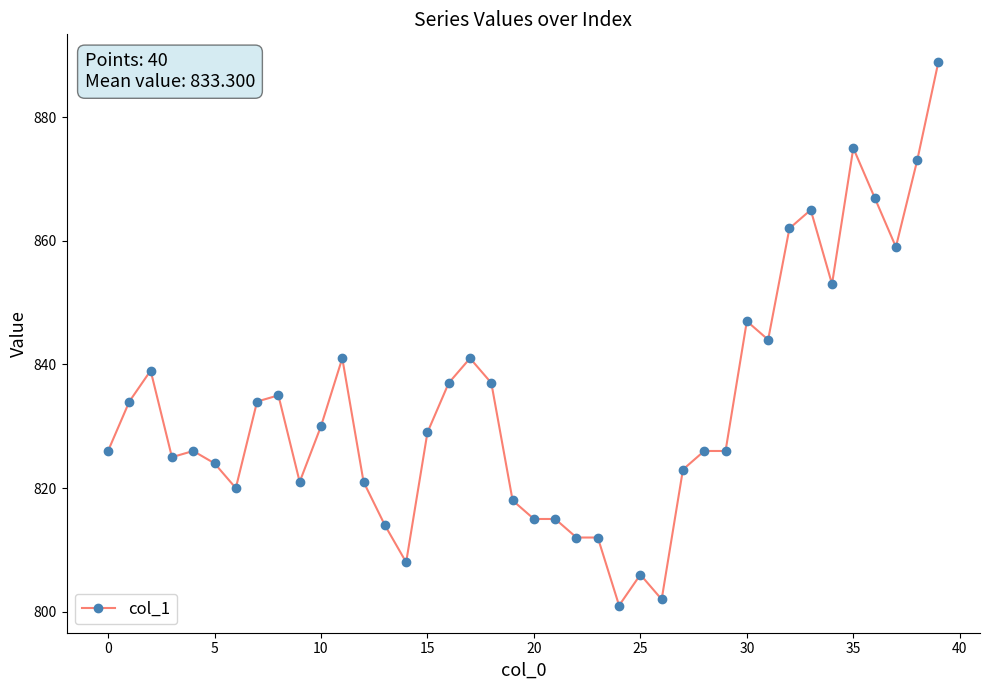

What is the value of the 13th point from the left?

821